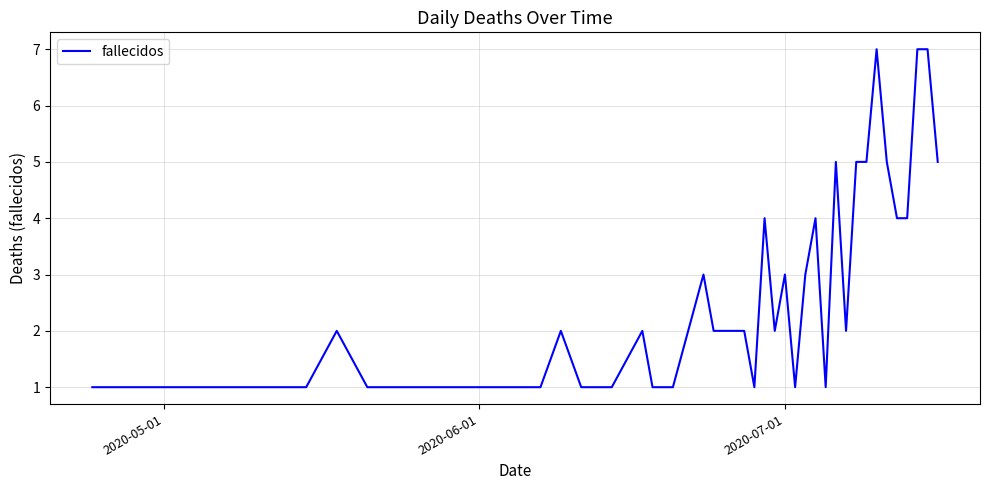

What is the difference between the maximum and minimum values?

6